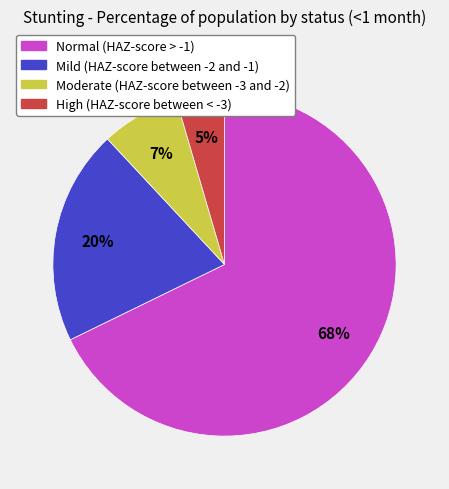

Between Normal (HAZ-score > -1) and Mild (HAZ-score between -2 and -1), which is larger?

Normal (HAZ-score > -1)